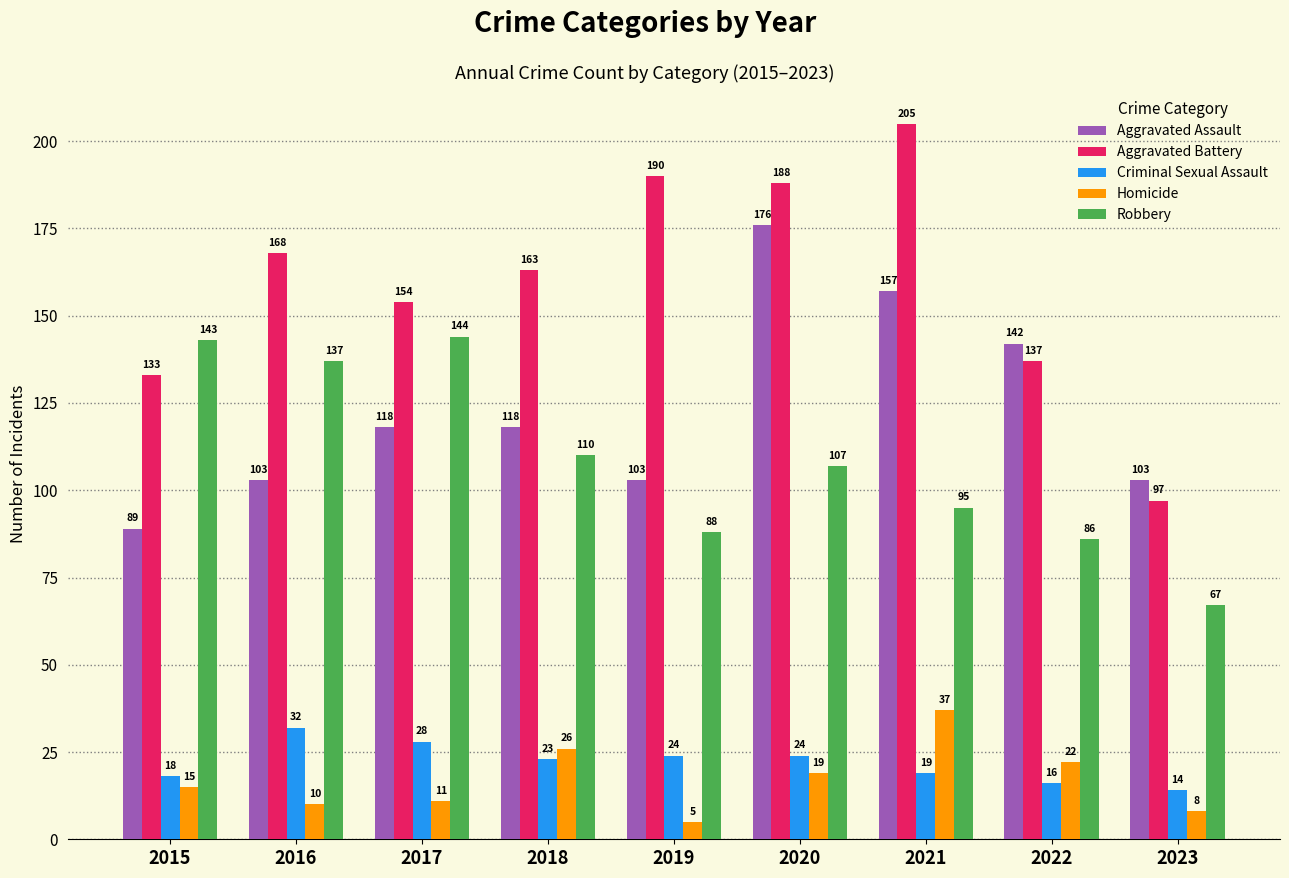

Are the bars grouped side by side (vs. stacked)?

Yes